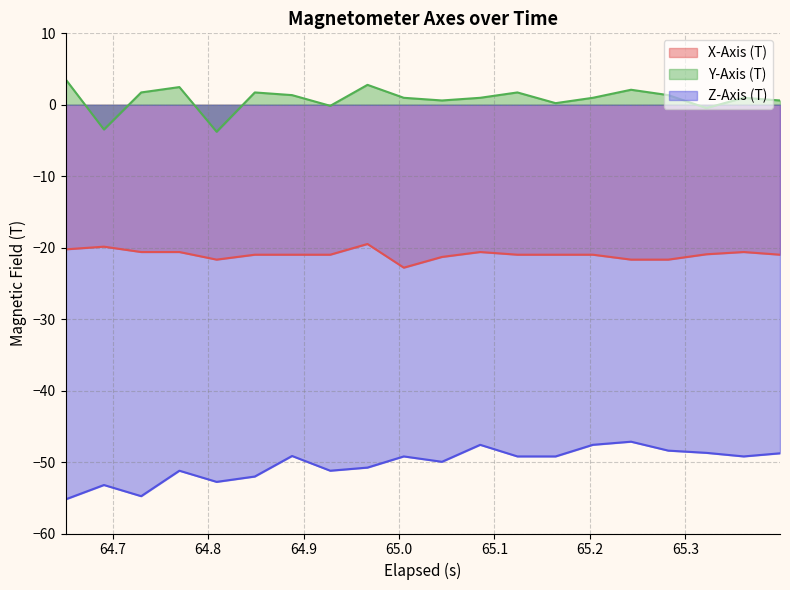

Rank the series by their average value, from highest to lowest.

Y-Axis (T), X-Axis (T), Z-Axis (T)